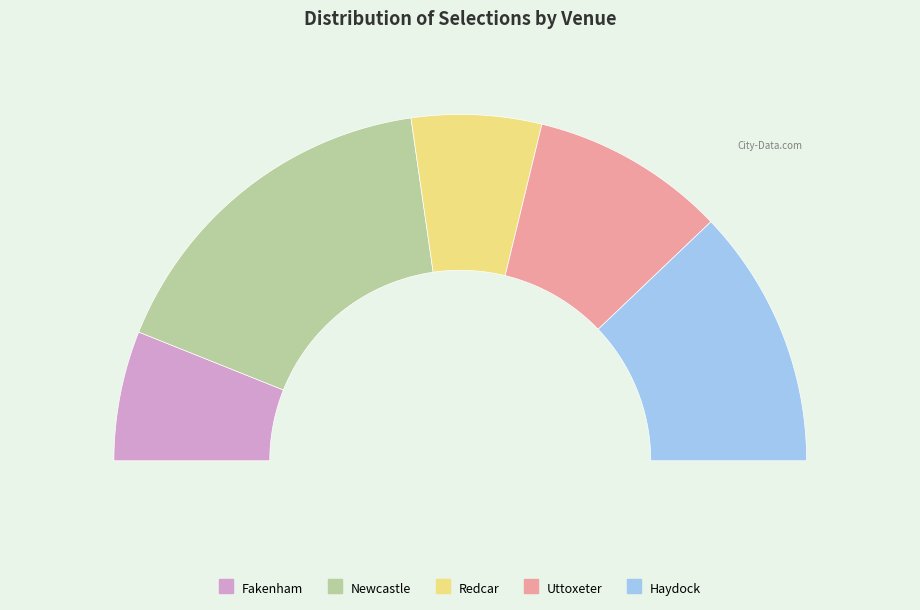

Rank the categories by value from highest to lowest.

GB / Newcastle 15th Oct, GB / Haydock 15th Oct, GB / Uttoxeter 15th Oct, GB / Fakenham 15th Oct, GB / Redcar 15th Oct